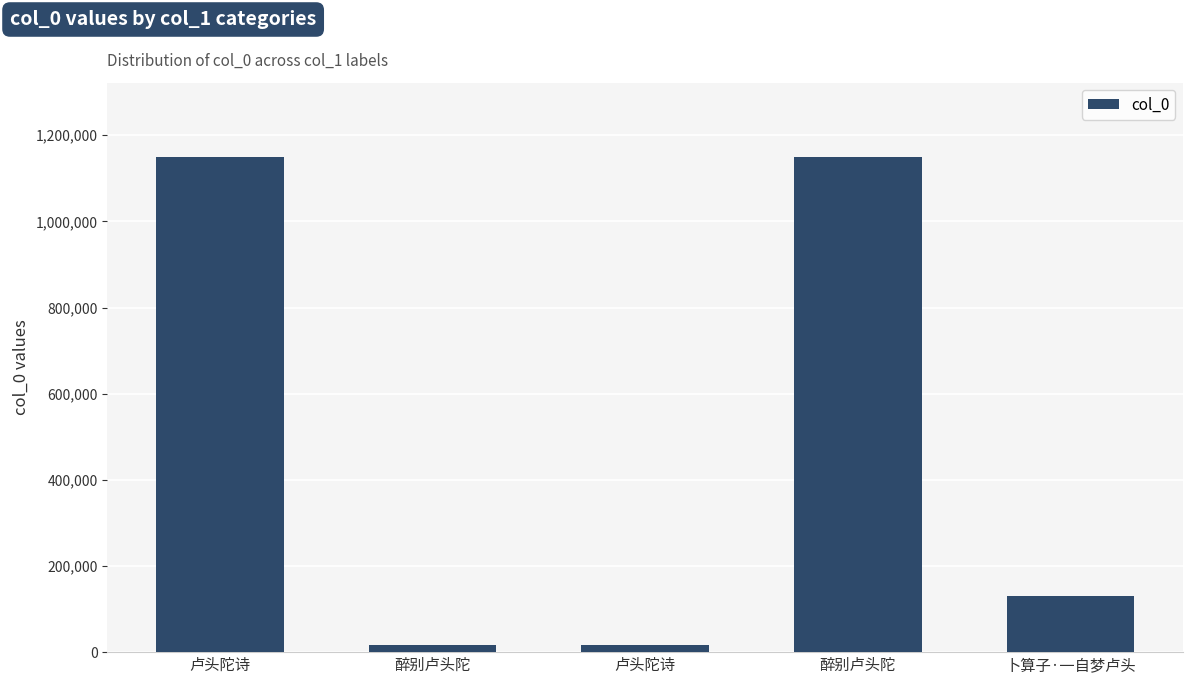

What is the smallest value displayed?

17072